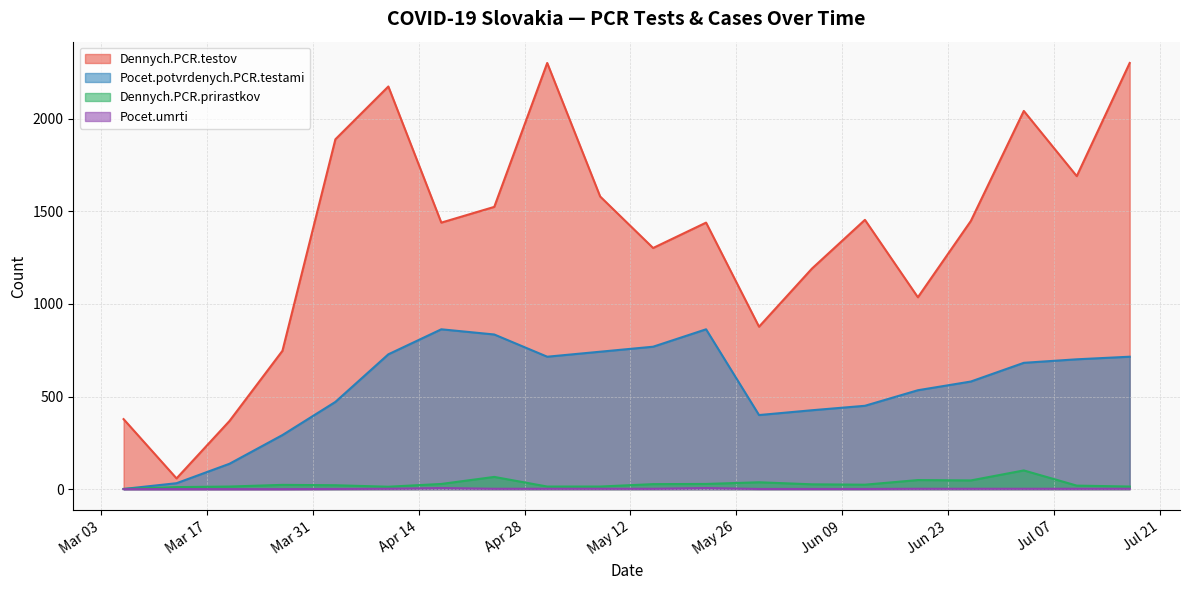

True or false: Dennych.PCR.testov and Dennych.PCR.prirastkov cross at least once.

False